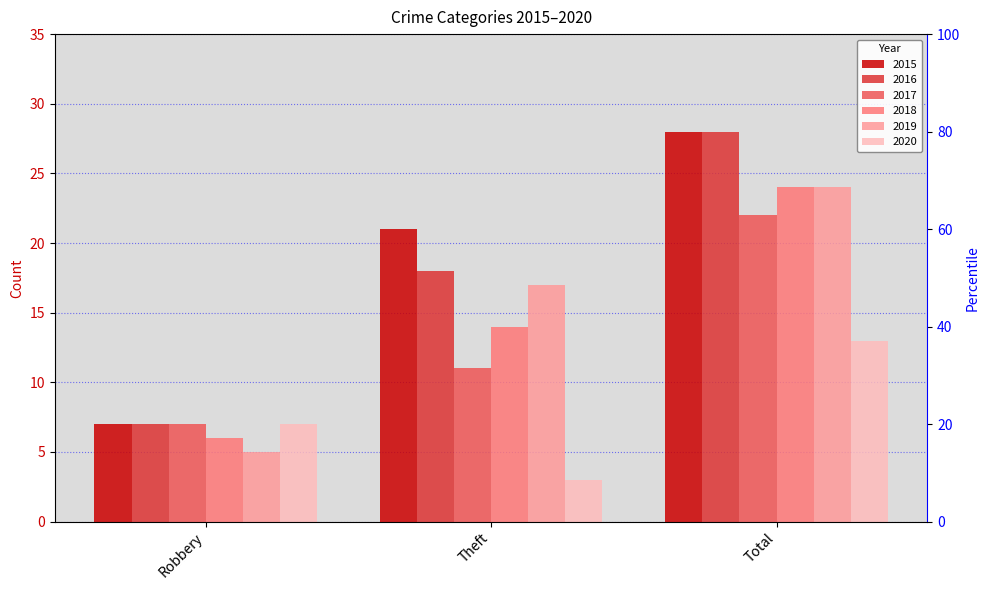

What is the spread (max minus min) of values at Robbery?

2